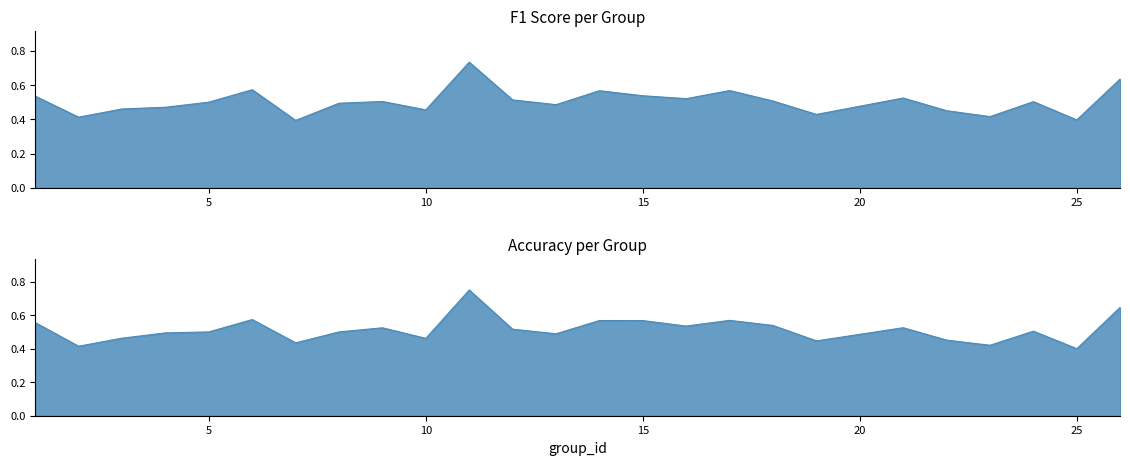

In accuracy, how many points are higher than both neighbors (excluding endpoints)?

7